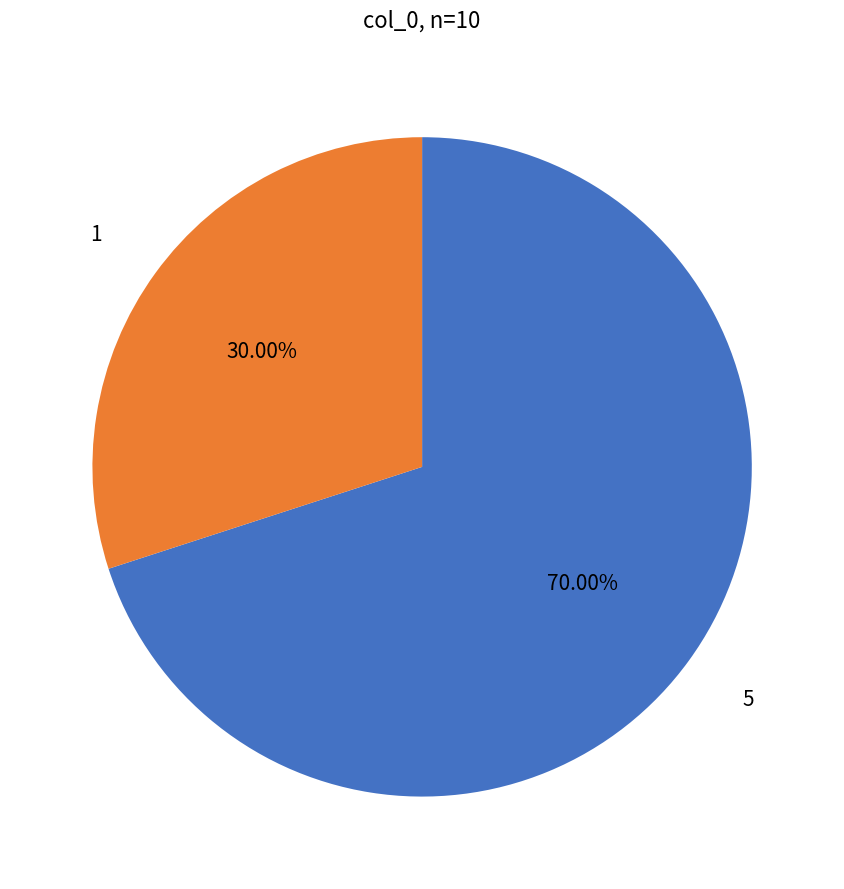

Combined, what portion of the pie is 1 and 5?

100.0%